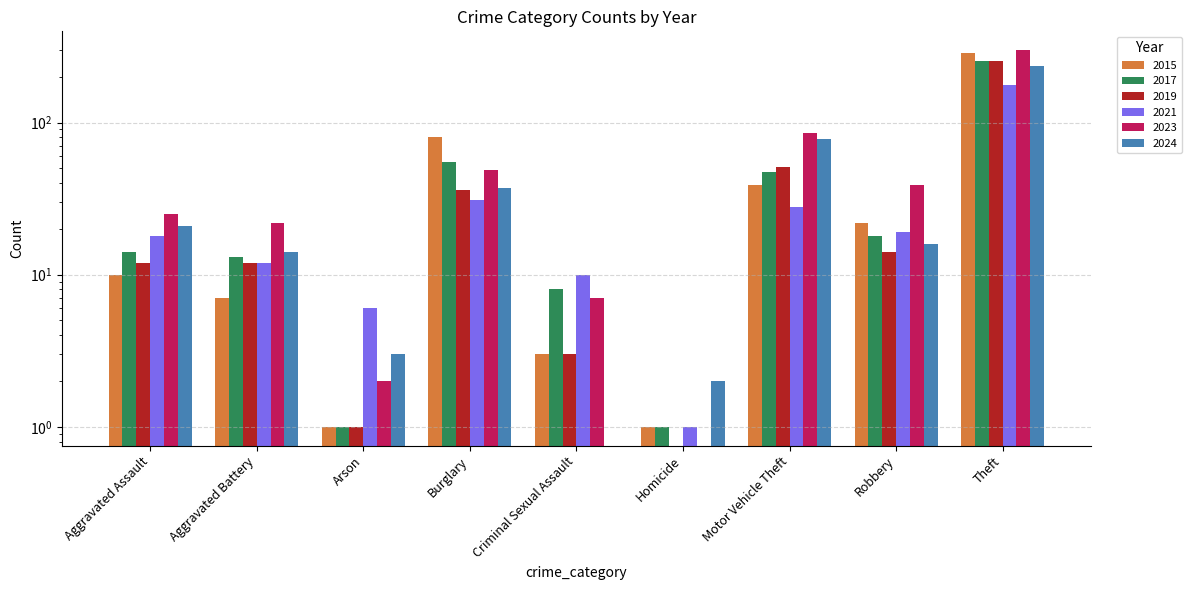

List the labels in order of 2021 value, smallest first.

Homicide, Arson, Criminal Sexual Assault, Aggravated Battery, Aggravated Assault, Robbery, Motor Vehicle Theft, Burglary, Theft